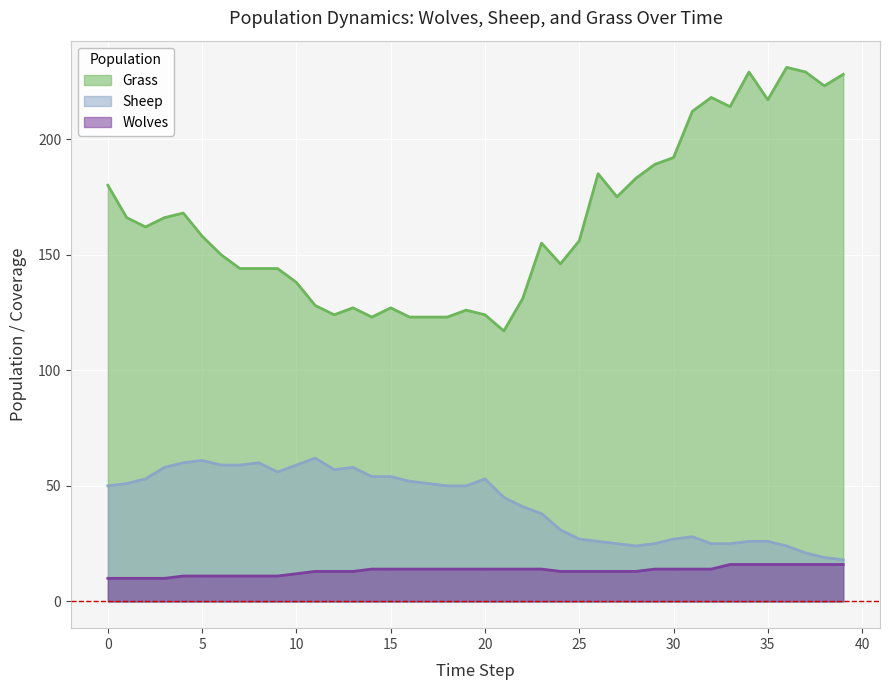

What is the value of the Sheep point at the 19th from the left?

50